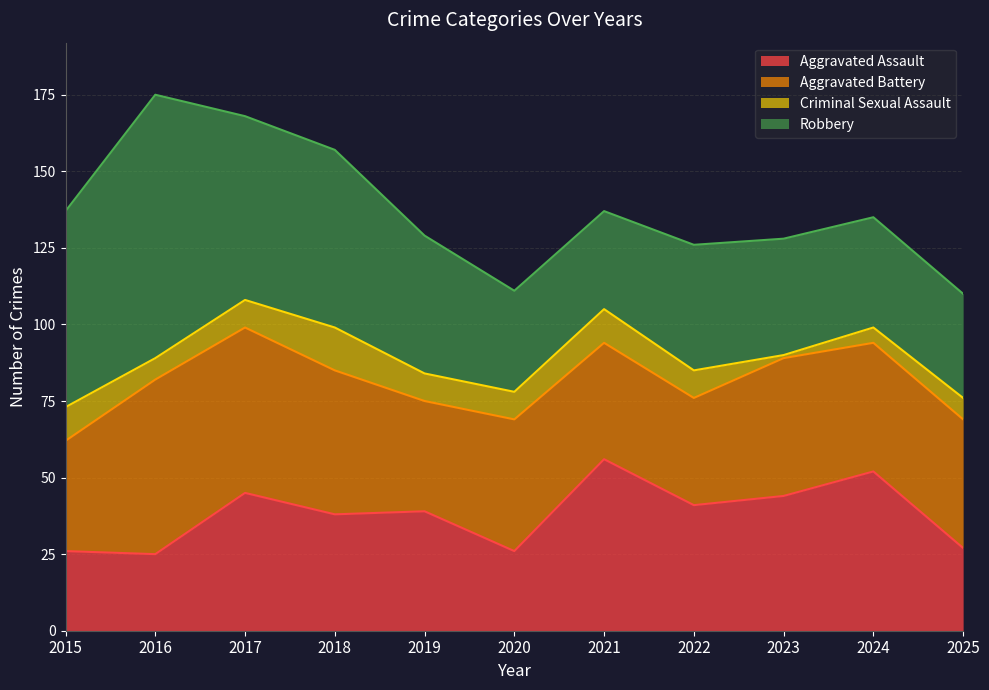

At which label does Robbery first exceed 41?

2015